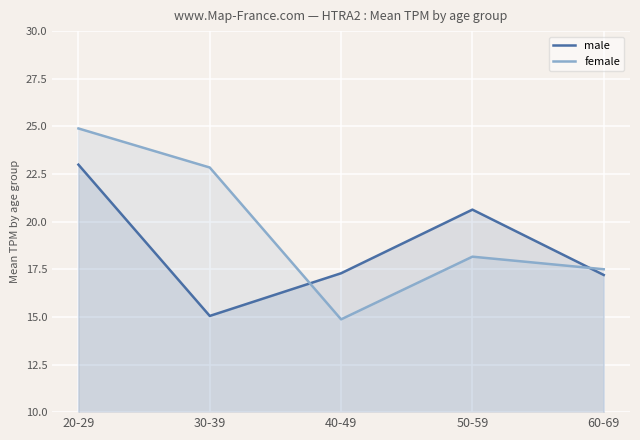

What is the label of the 1st point from the right?

60-69